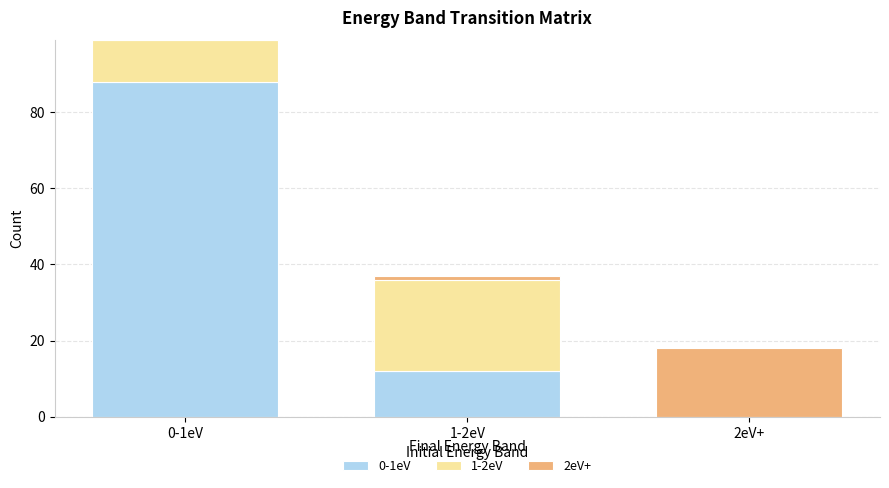

At which category is the sum across all series the highest?

0-1eV